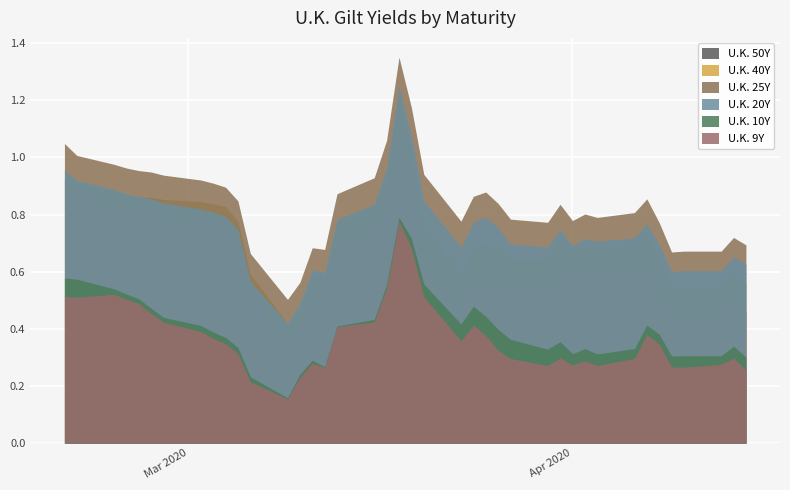

True or false: U.K. 9Y and U.K. 50Y cross at least once.

False